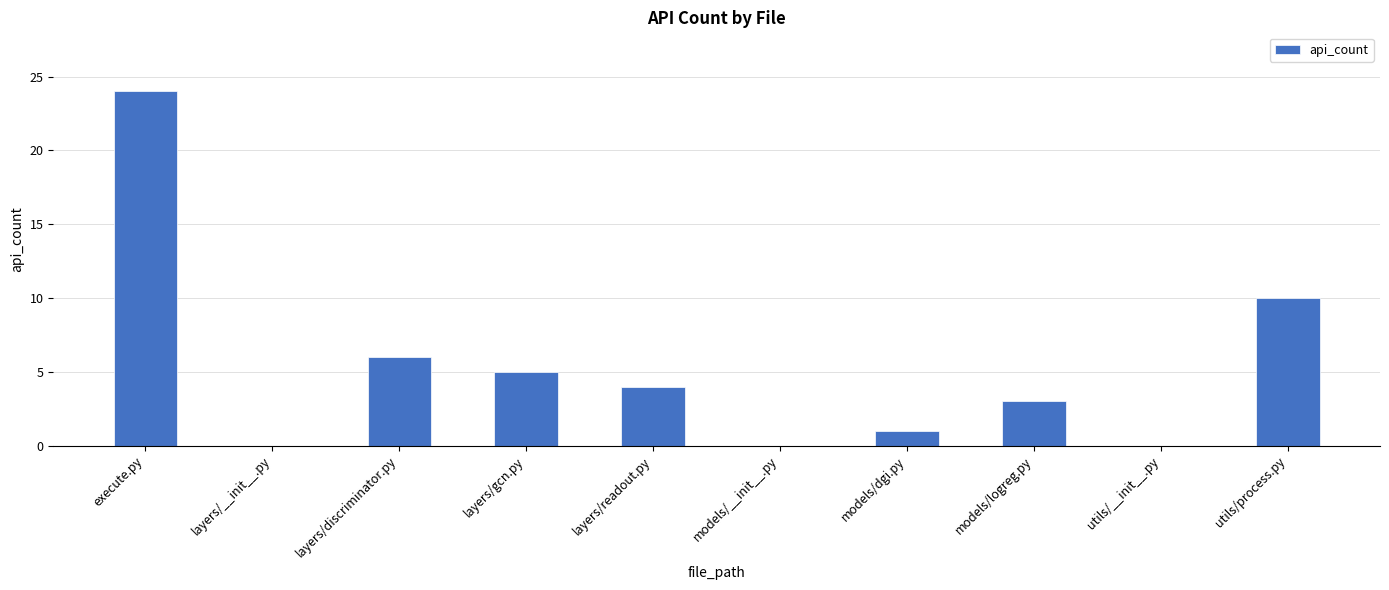

True or false: the data shows 1 at layers/gcn.py.

False